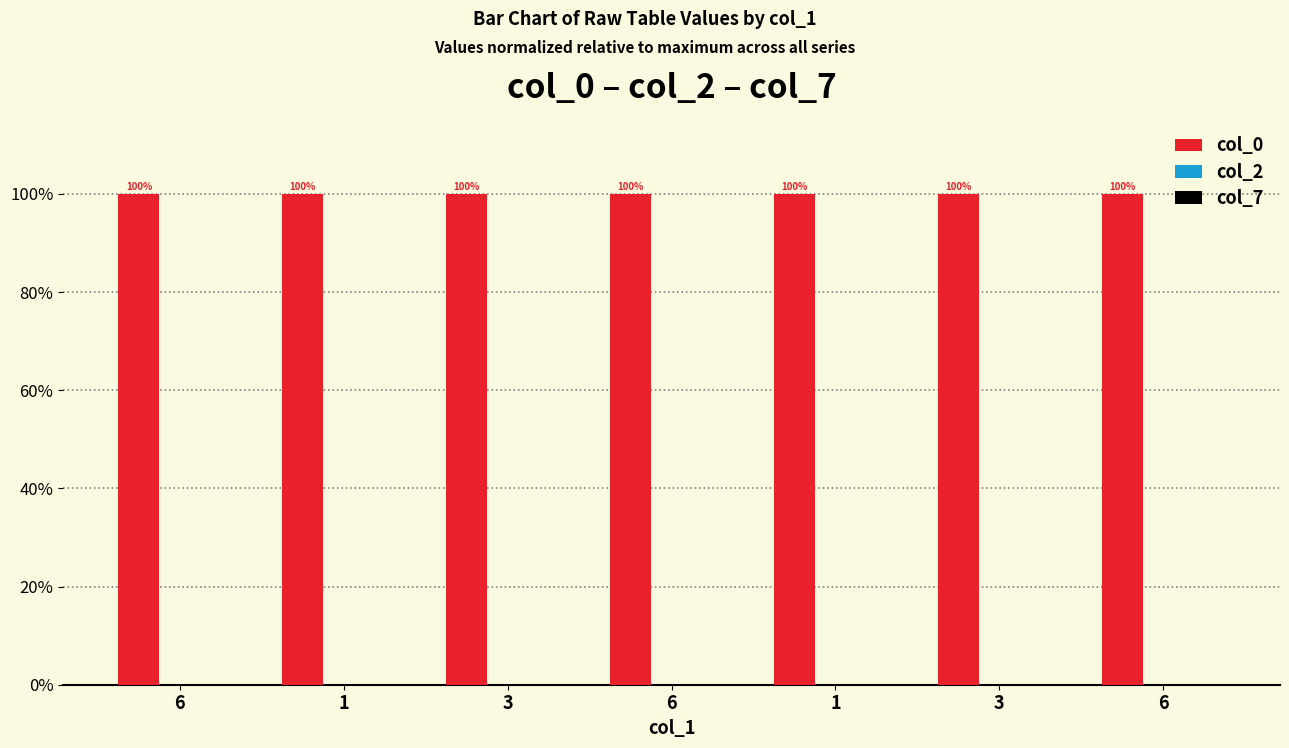

Is the value of col_7 at 6 greater than the value of col_0 at 3?

No